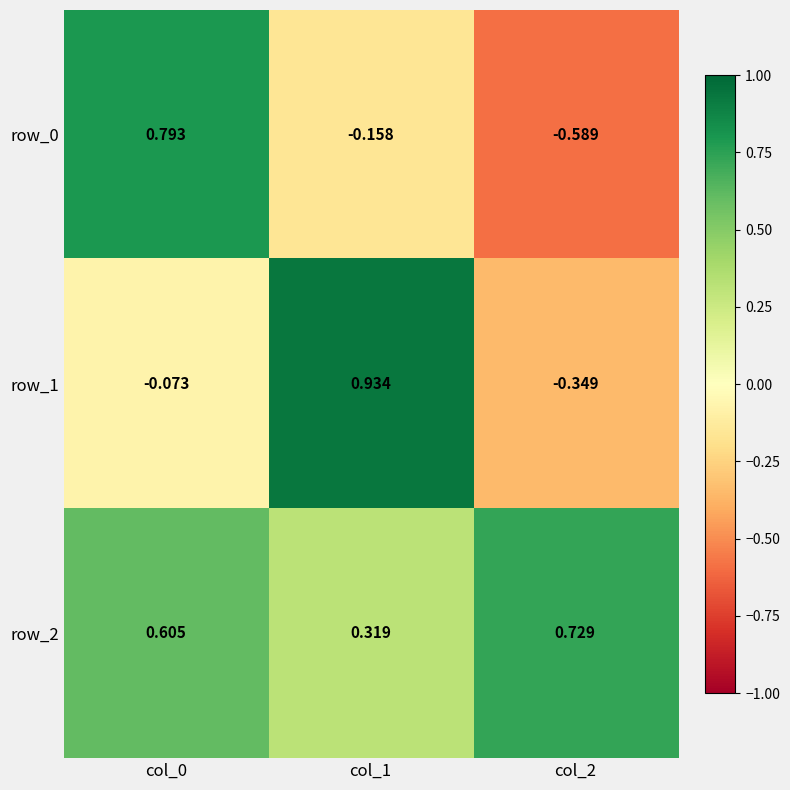

Is the value of row_2 at col_0 greater than the value of row_1 at col_1?

No